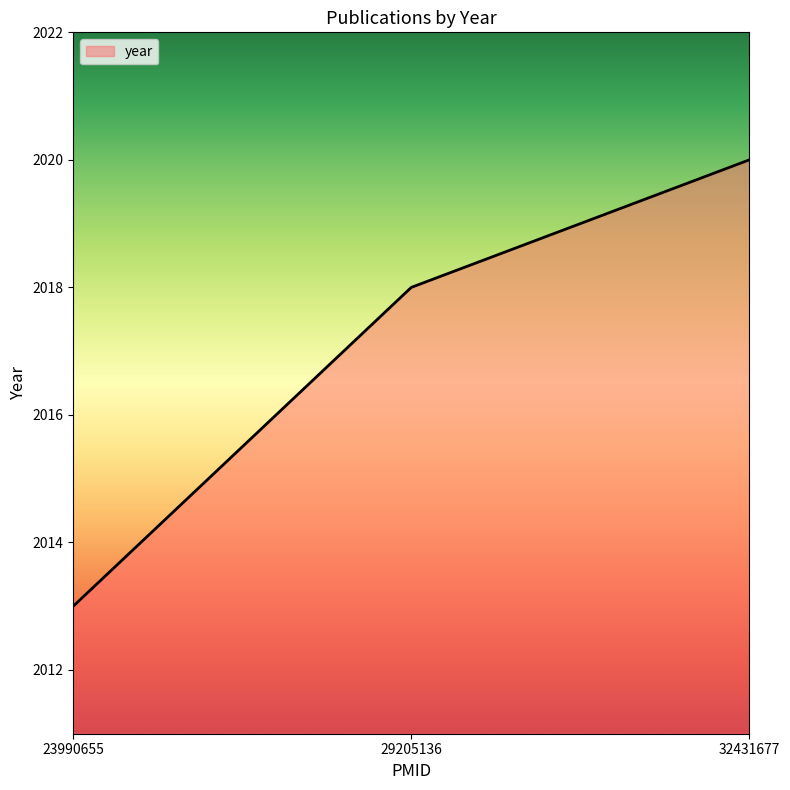

What is the smallest value displayed?

2013